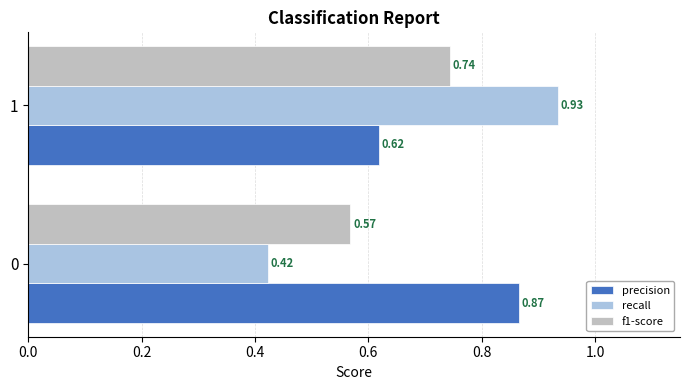

What is the difference between the recall values at 1 and 0?

0.5